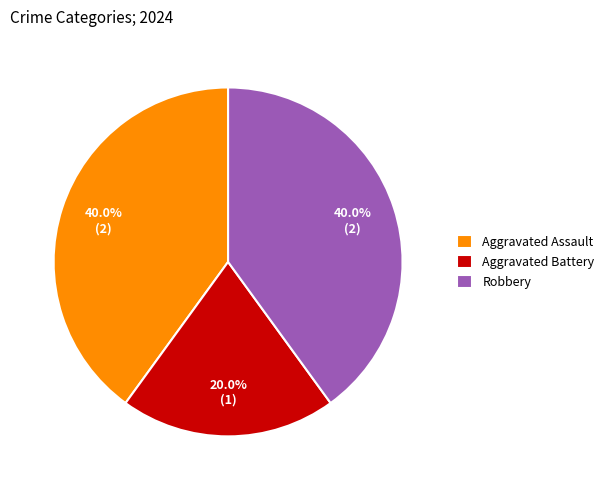

Does Aggravated Assault account for over 50% of the chart?

No